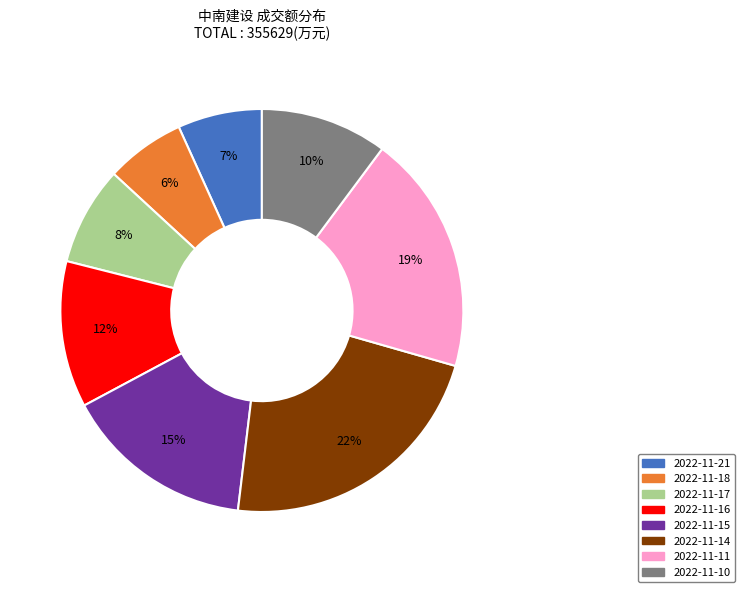

Which slice is the largest?

2022-11-14